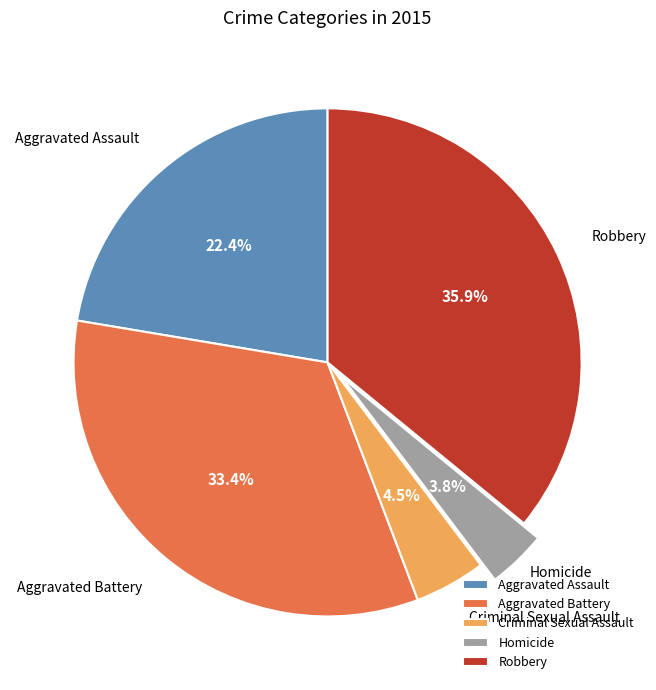

Rank the categories by value from lowest to highest.

Homicide, Criminal Sexual Assault, Aggravated Assault, Aggravated Battery, Robbery